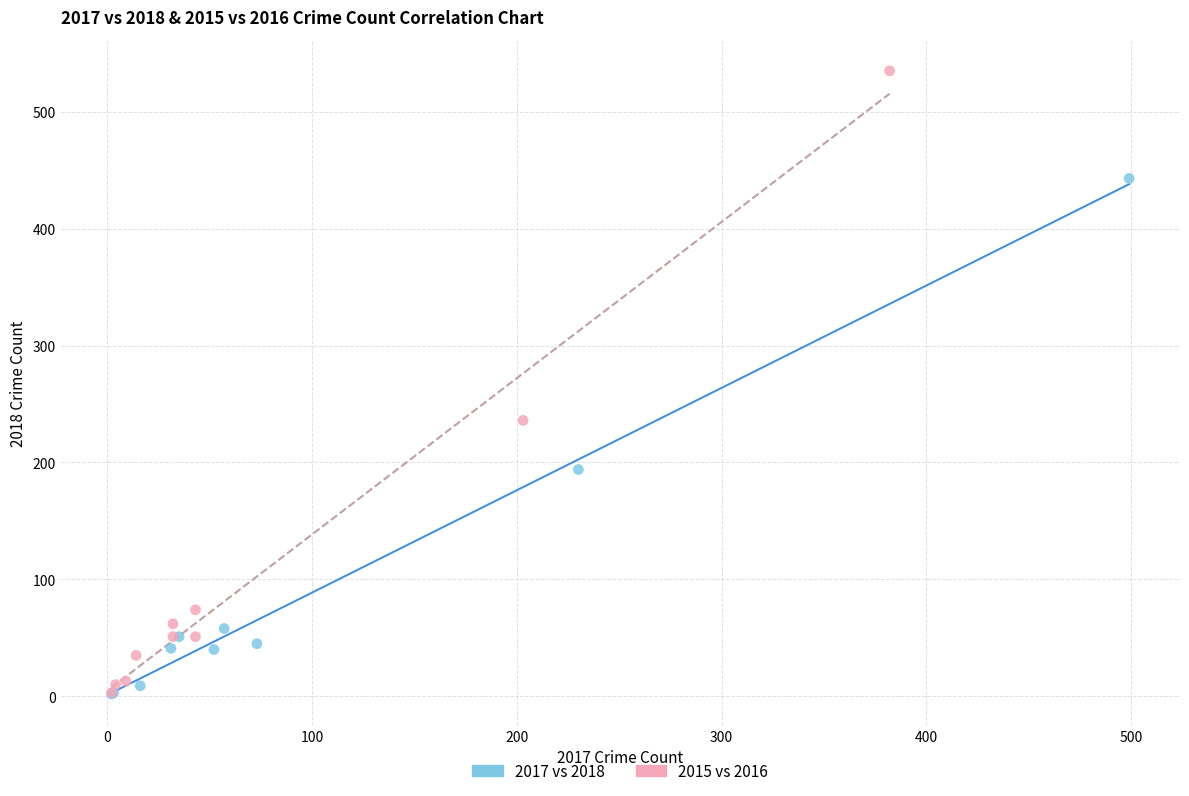

Which series has the widest spread of Y values?

2015 vs 2016